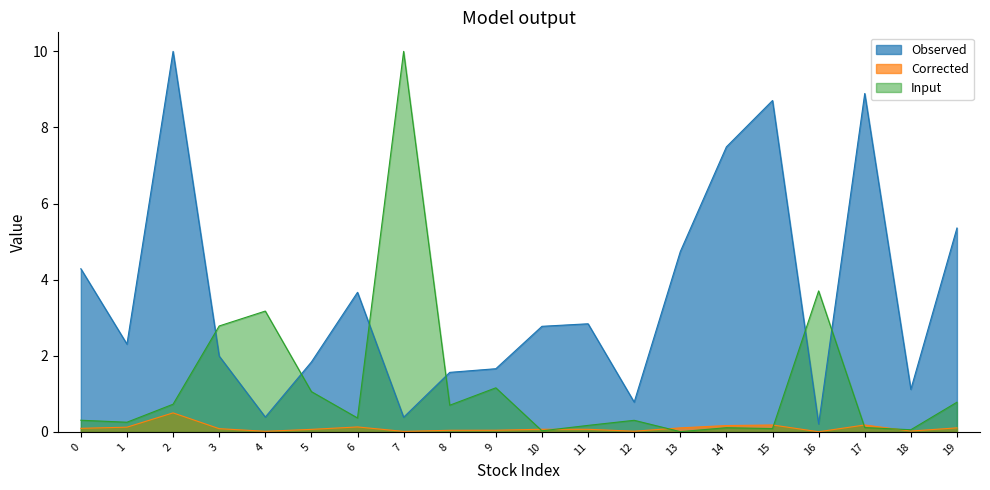

The value of Observed at 9 is 1.1. True or false?

False